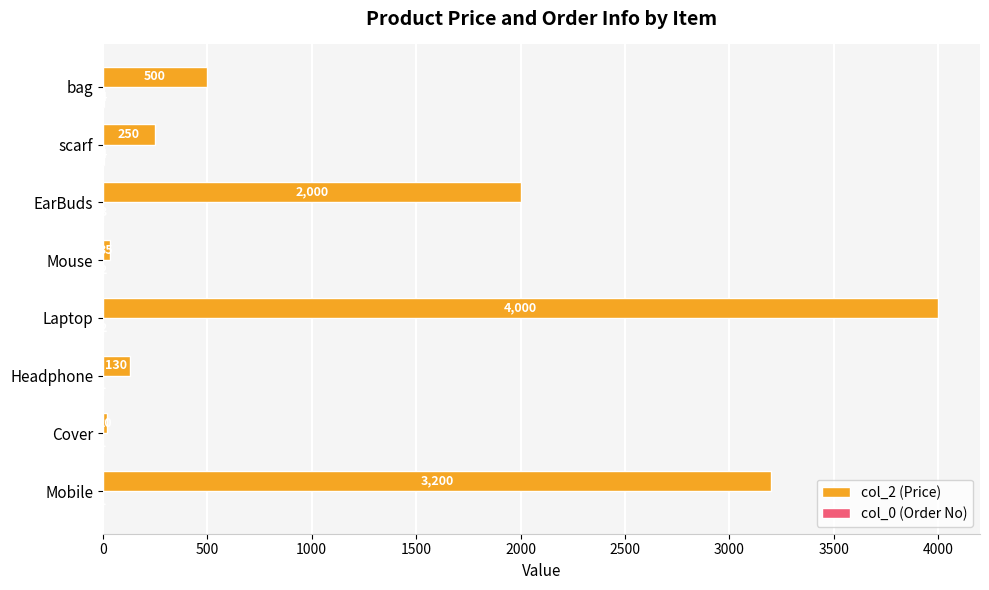

What is the sum of all col_2 (Price) values?

10135